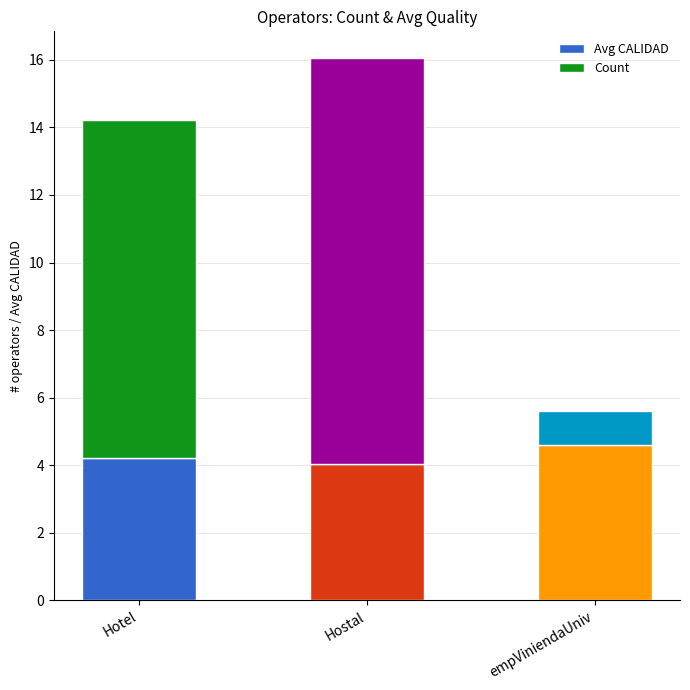

What is the total value across all series at empViniendaUniv?

5.6